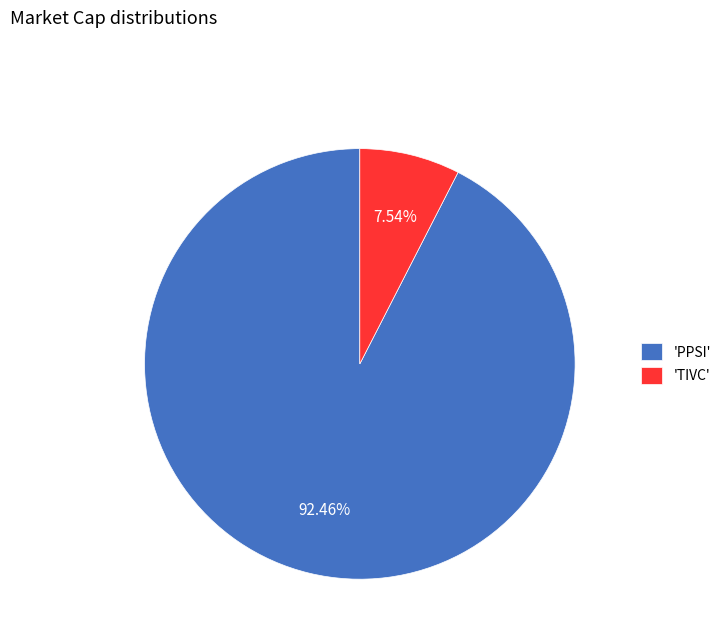

Approximately how many times larger is the value at 'PPSI' compared to 'TIVC'?

12.3